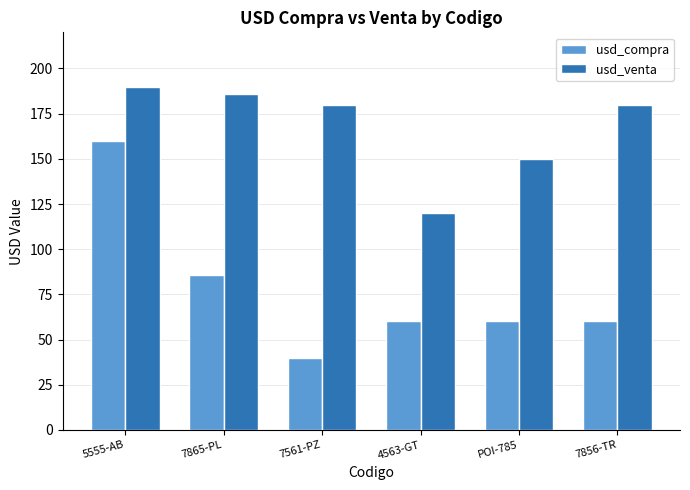

How many groups of bars are there?

6